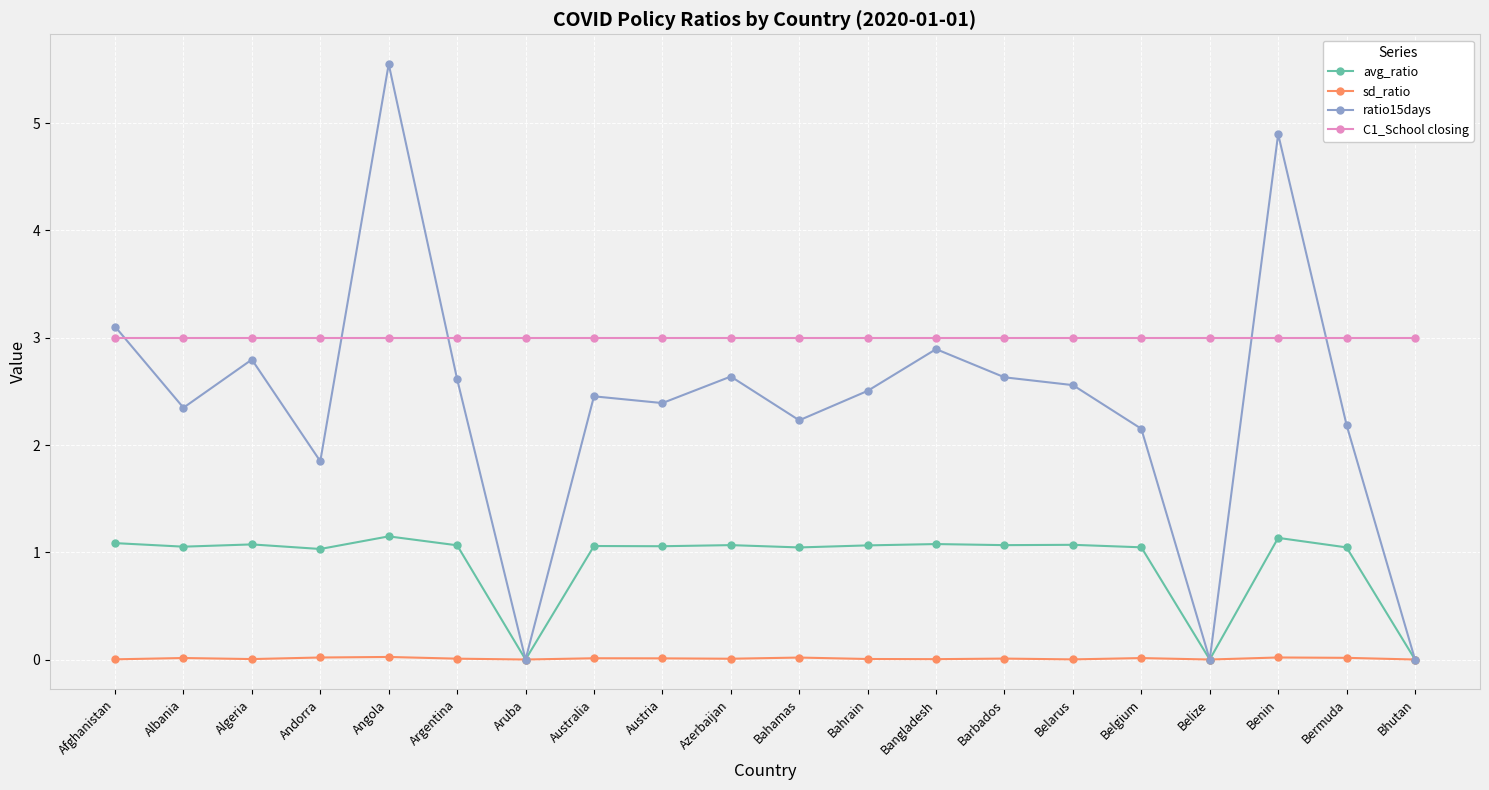

What are all the series names shown in the legend?

avg_ratio, sd_ratio, ratio15days, C1_School closing